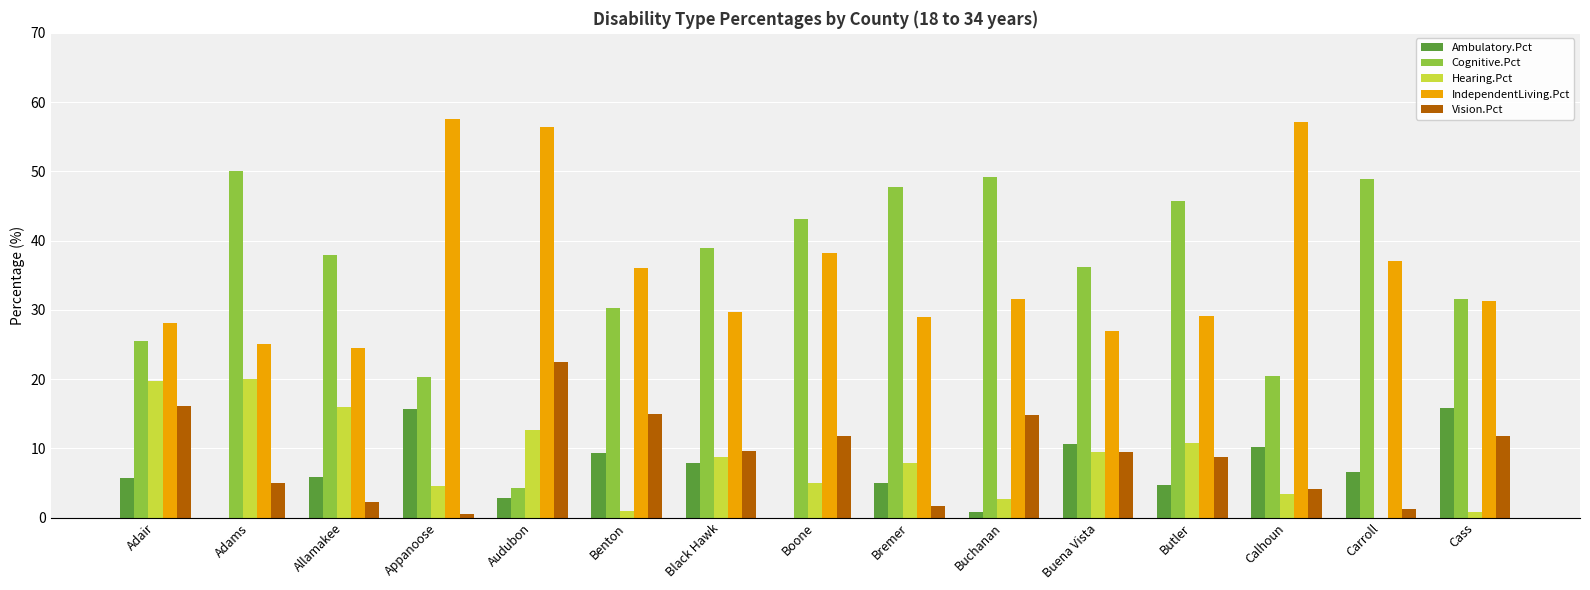

Which category has the highest value in the Vision.Pct series?

Audubon